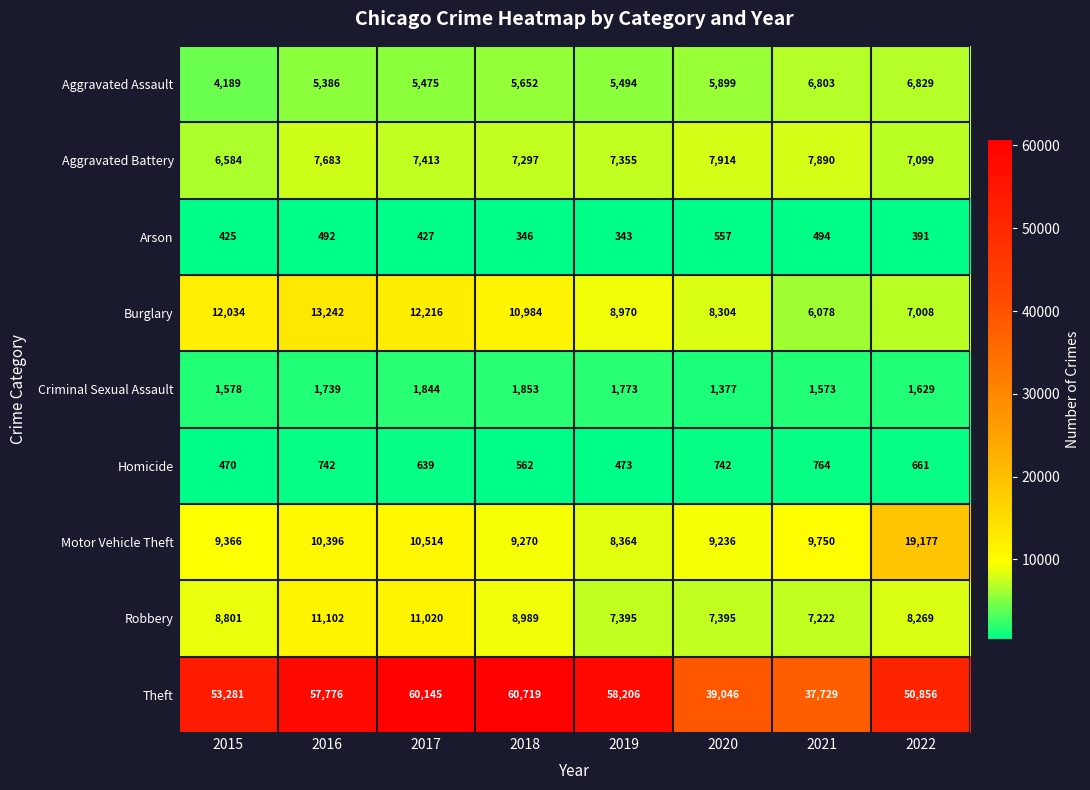

What is the sum of all Arson values?

3475